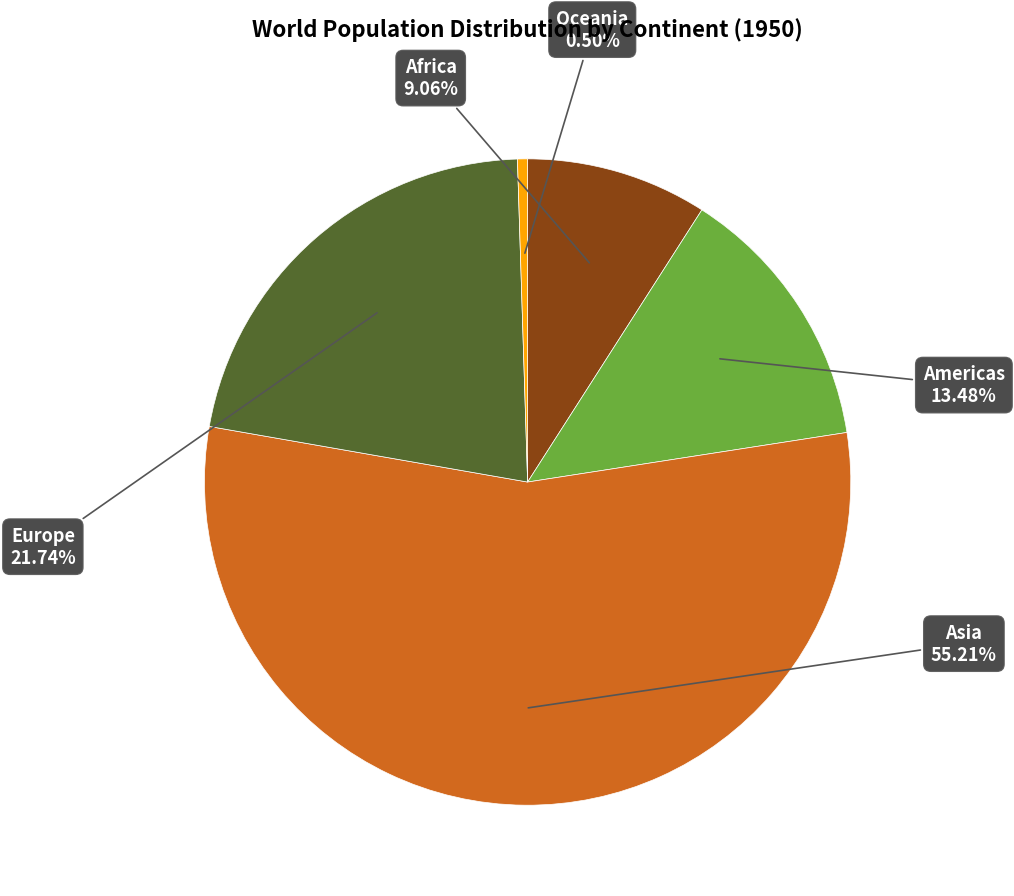

Does any single category account for the majority?

Yes